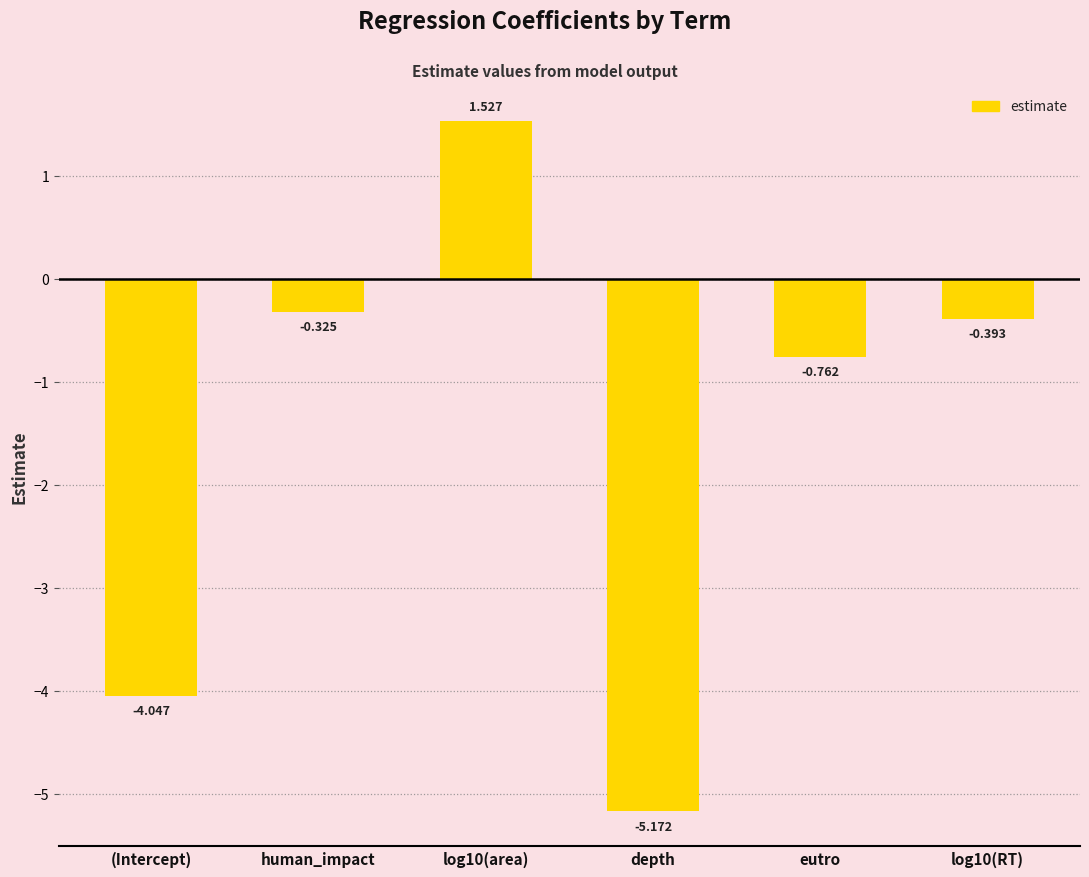

What is the change in value from log10(area) to log10(RT)?

-1.9